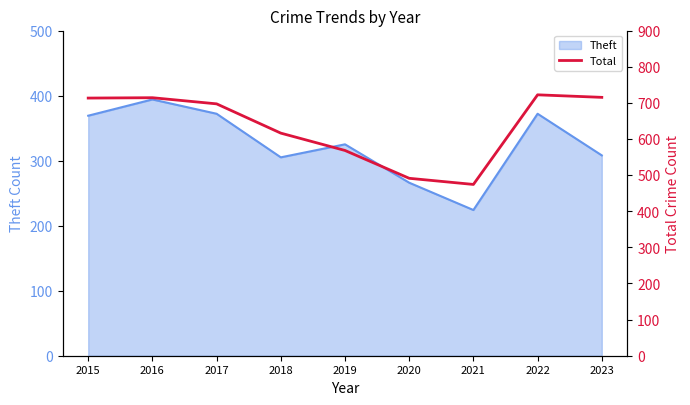

The value of Theft at 2023 is 308. True or false?

True